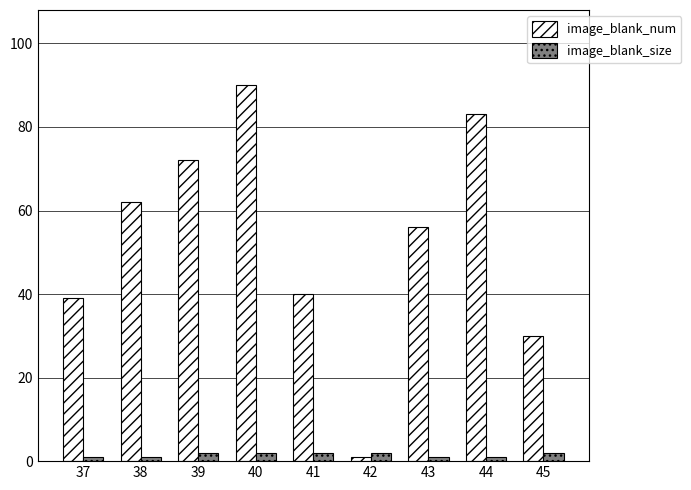

List the series in order of their peak value, lowest first.

image_blank_size, image_blank_num